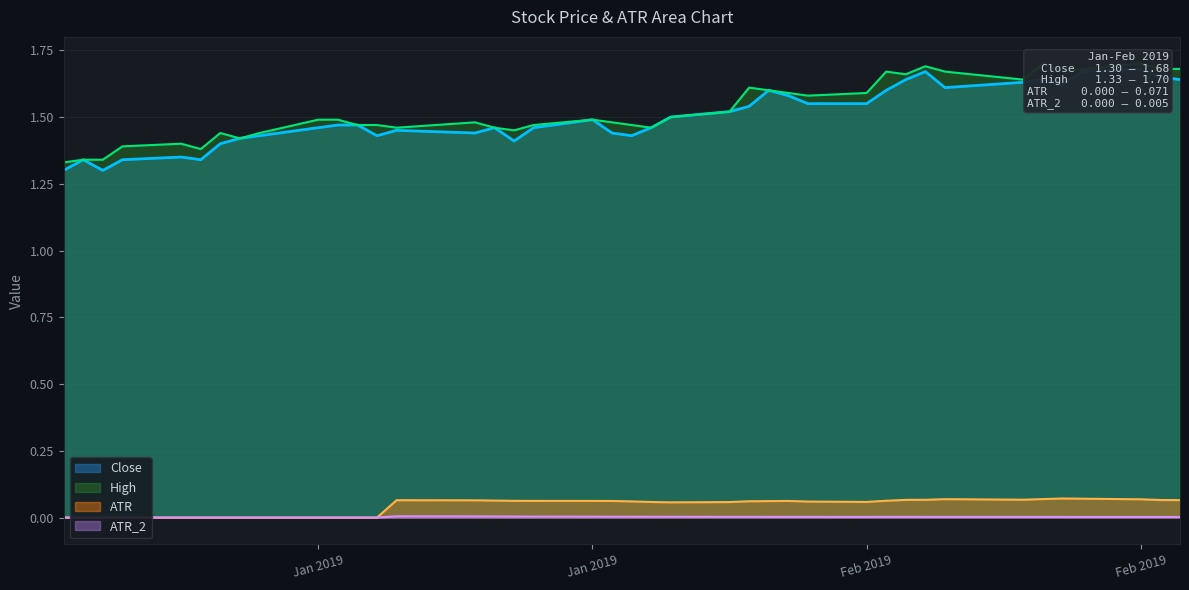

What is the label of the 2nd point from the left?

2019-01-02